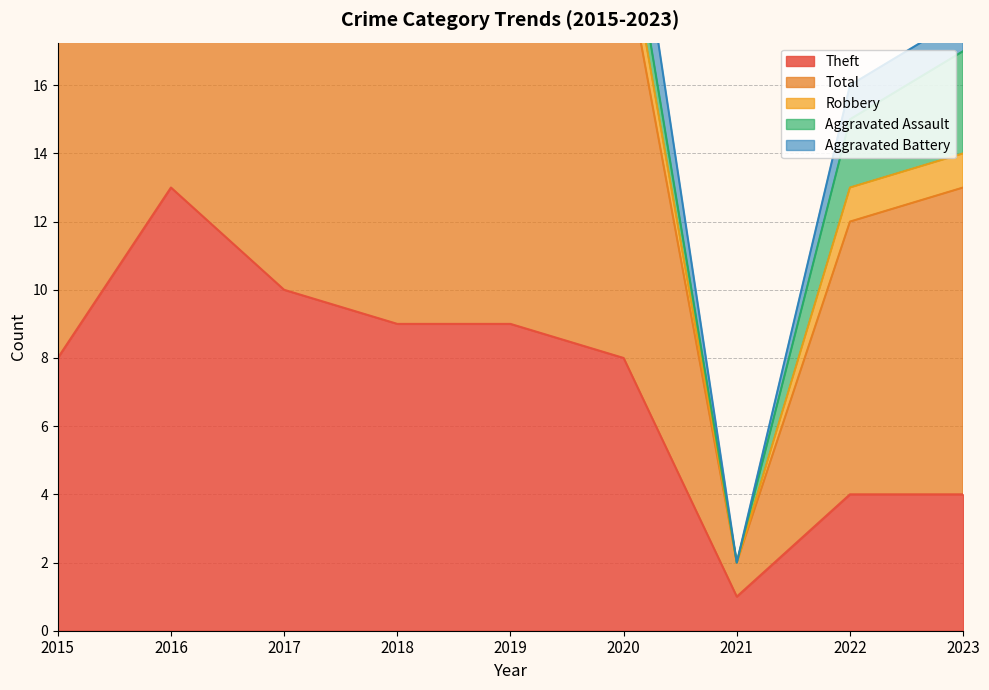

What is the sum of all Aggravated Assault values?

8